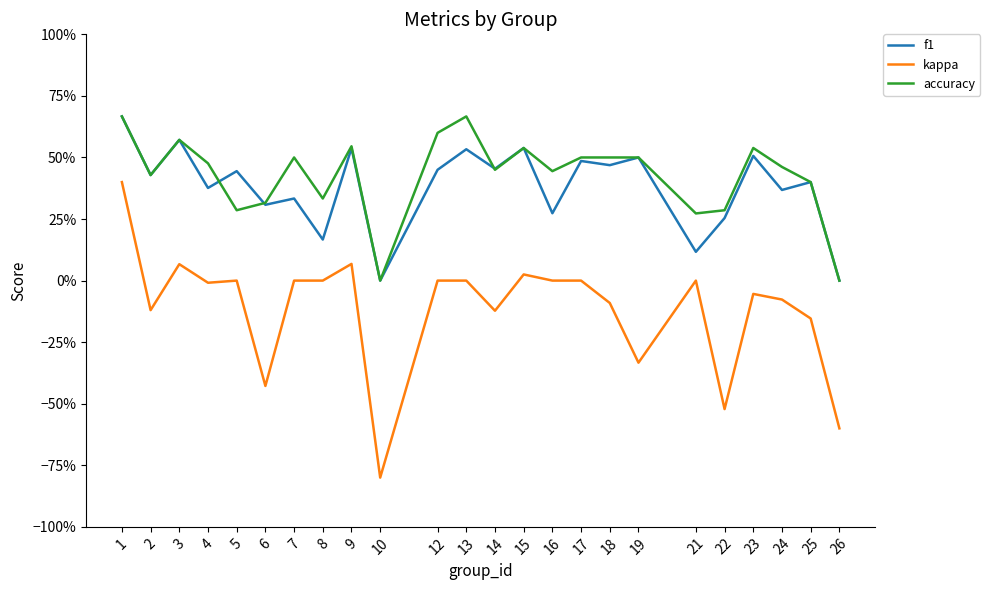

Is this an area chart (filled region under the line)?

No